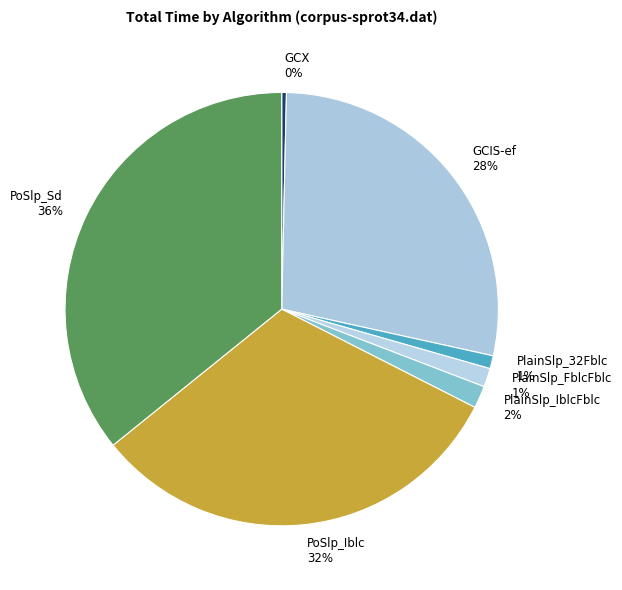

Is there a majority slice in this chart?

No